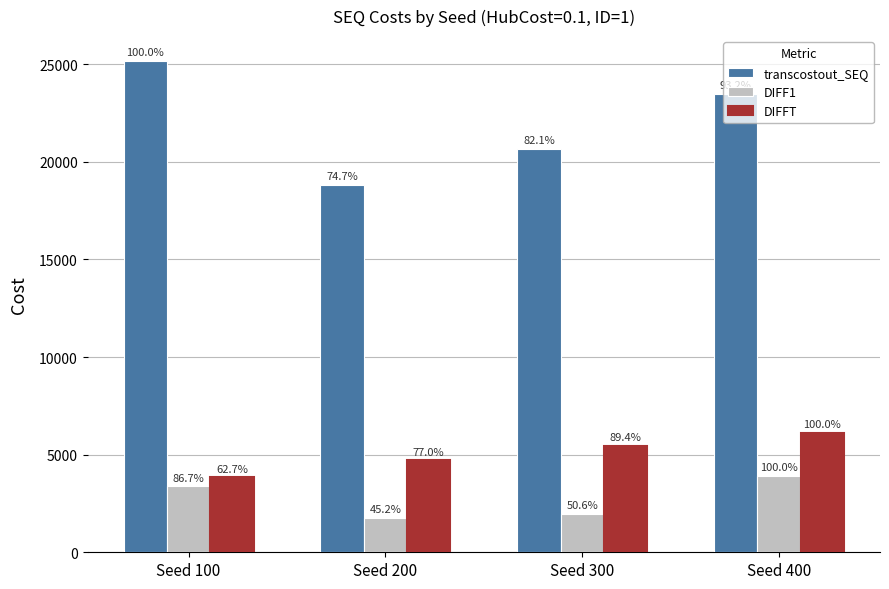

What is the sum of all DIFFT values?

20111.3